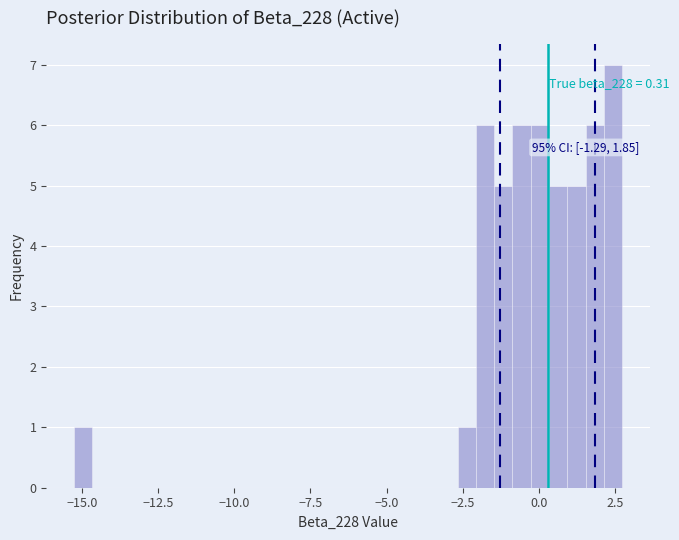

Read against the x-axis, roughly where is the centre of the tallest bar?

2.5